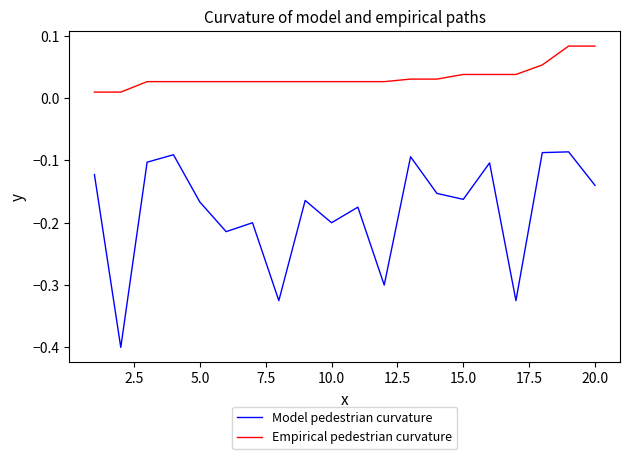

Rank the series by their maximum value, from lowest to highest.

Model pedestrian curvature, Empirical pedestrian curvature